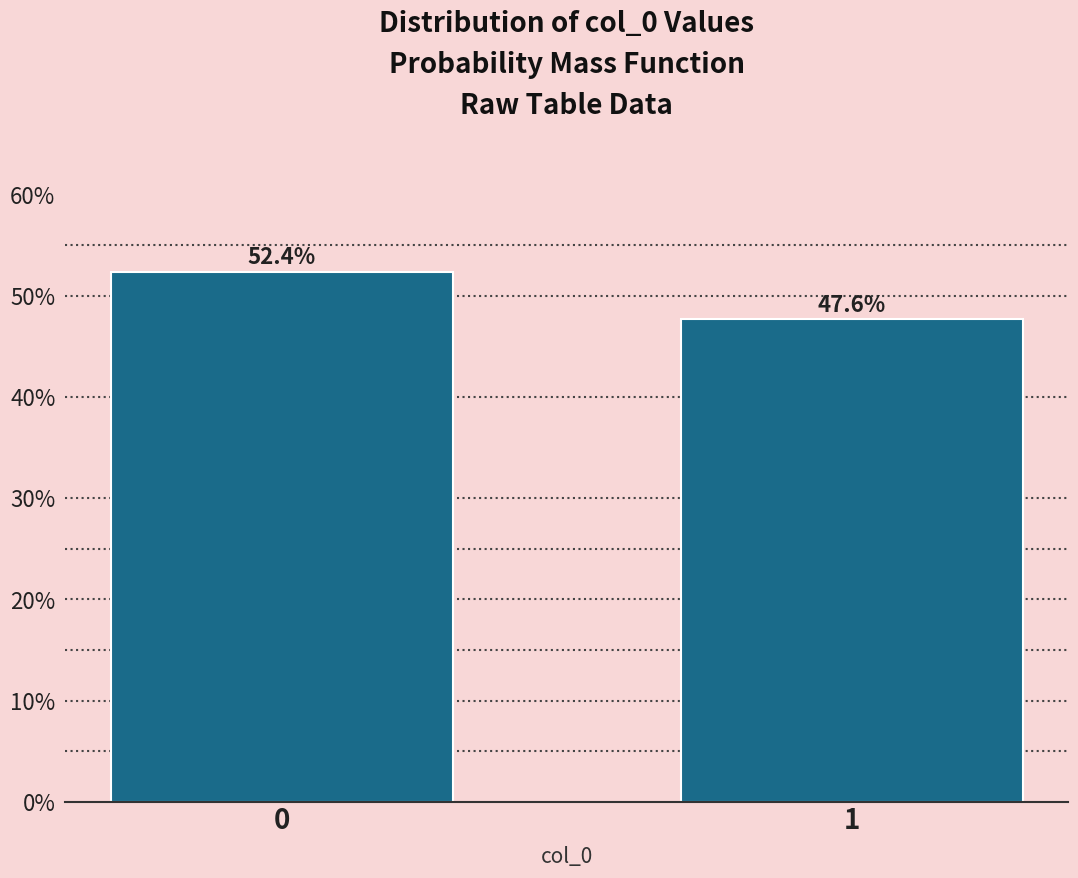

Reading right to left, list all the values displayed in this chart.

47.6	52.4